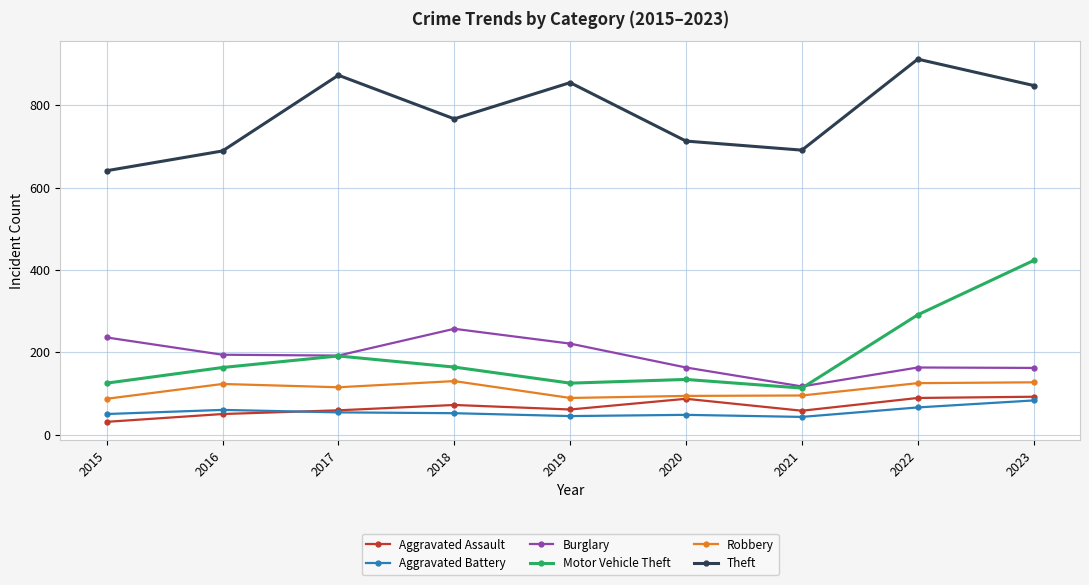

Which category has the lowest value across all series?

2015